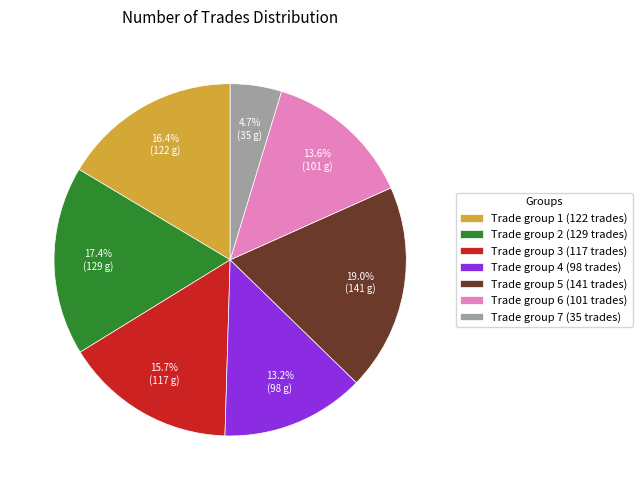

Which slice is the largest?

Trade group 5 (141 trades)